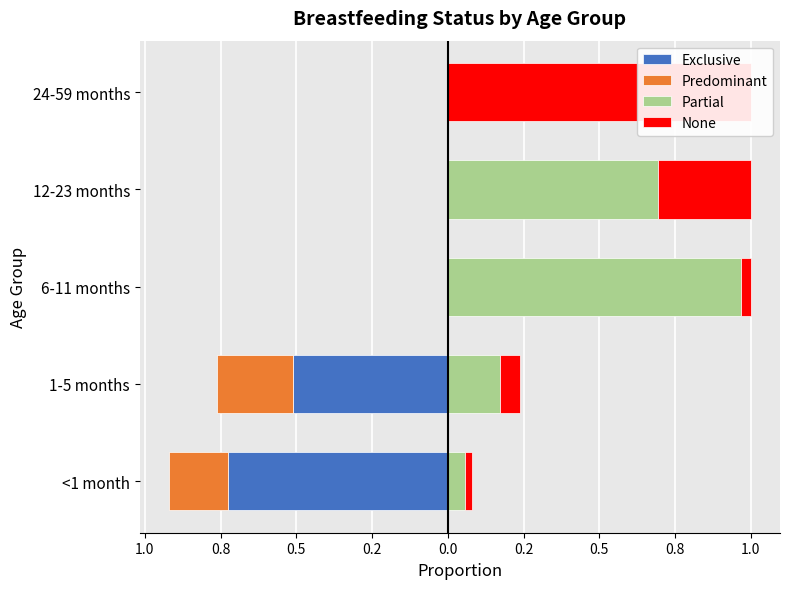

Which series has the largest range (max minus min)?

None